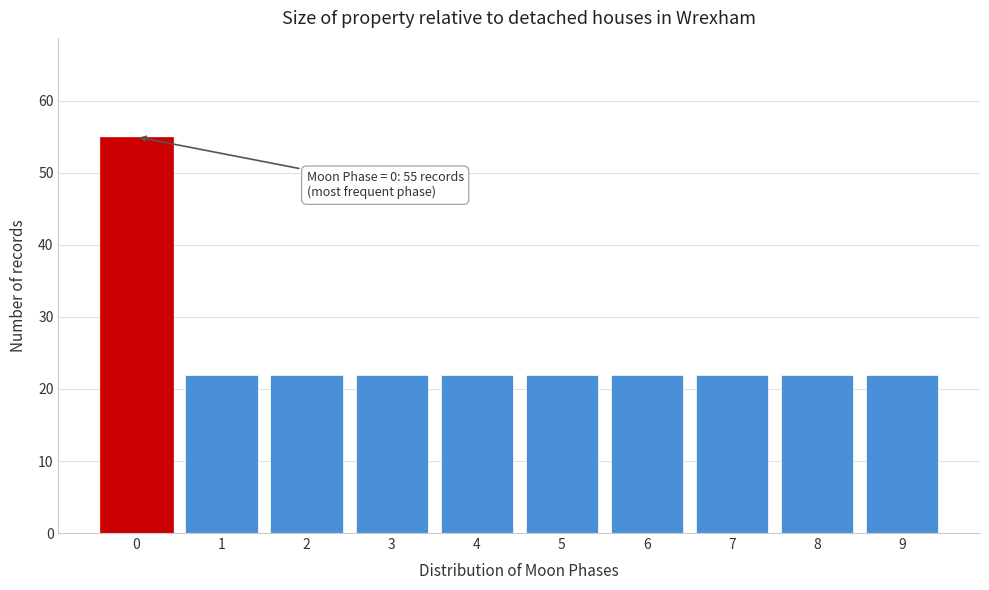

Reading left to right, extract all data points from this chart.

0=55	1=22	2=22	3=22	4=22	5=22	6=22	7=22	8=22	9=22